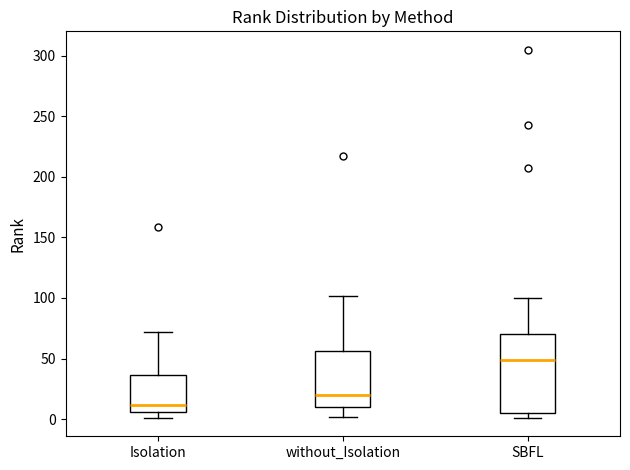

Which box is the tallest, from its lower edge to its upper edge?

SBFL